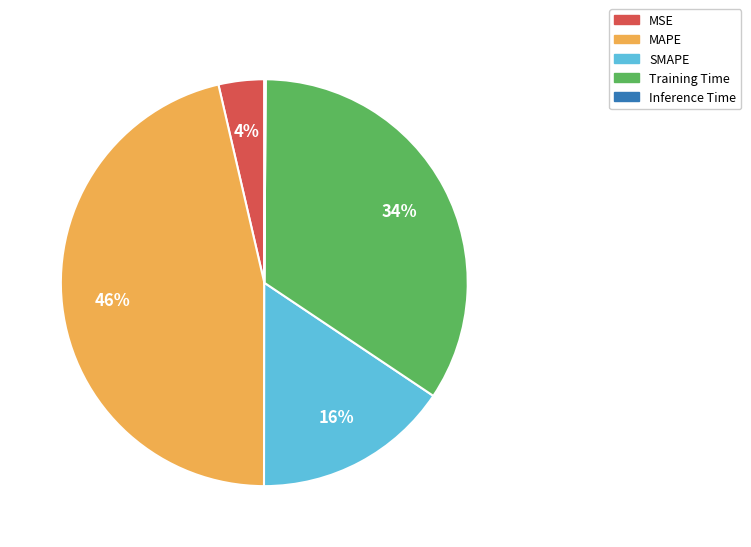

The Training Time slice represents 34% of the pie. True or false?

True